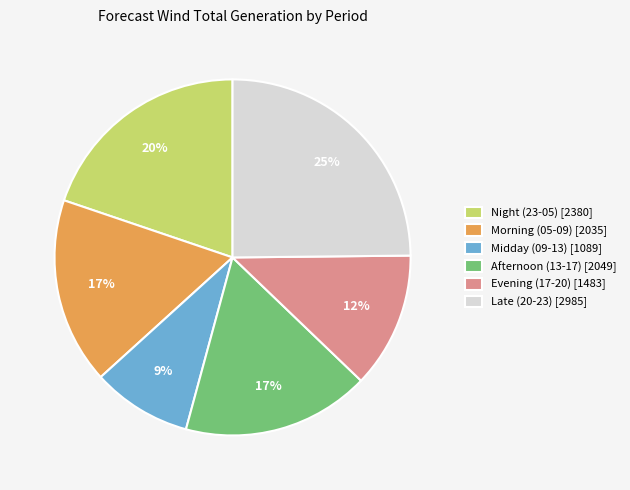

Combined, do Evening (17-20) [1483] and Morning (05-09) [2035] account for over 50%?

No